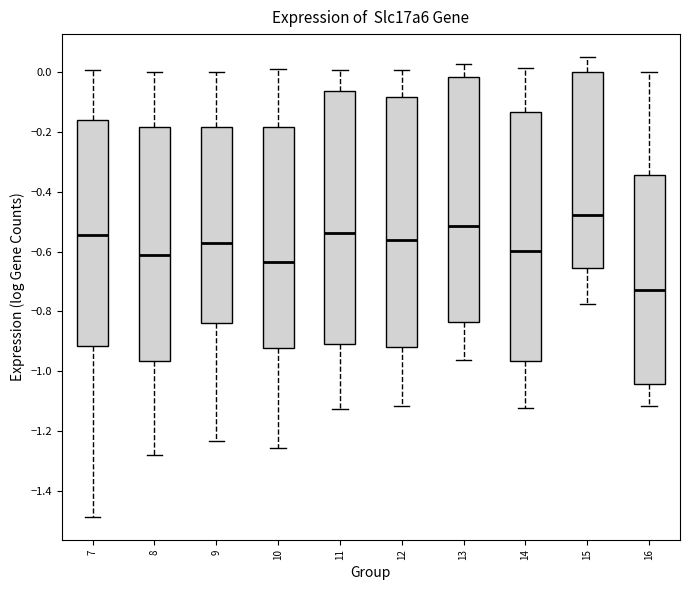

Where is the lower edge of the box at x = 8 on the y-axis? The values are not printed on the chart, so give them approximately, as read against the axis.

-0.96